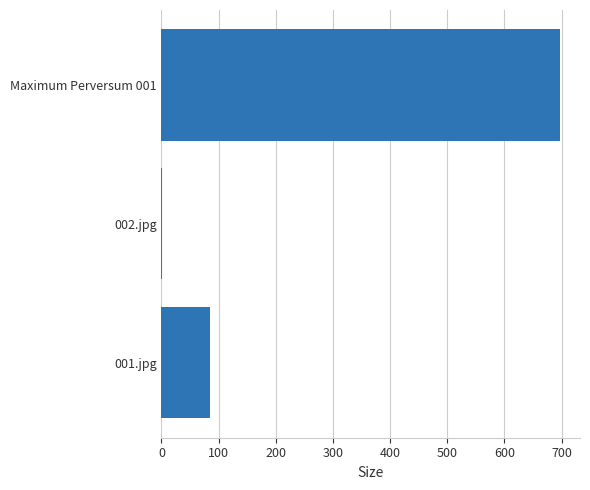

Which label corresponds to the largest value in the chart?

Maximum Perversum 001